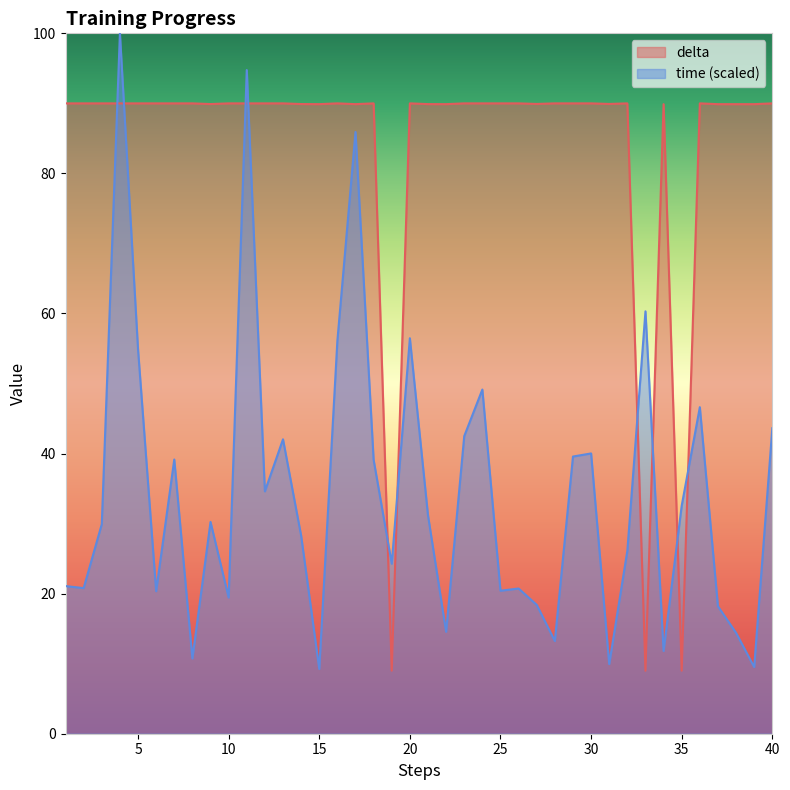

Rank the series by their maximum value, from highest to lowest.

time (scaled), delta